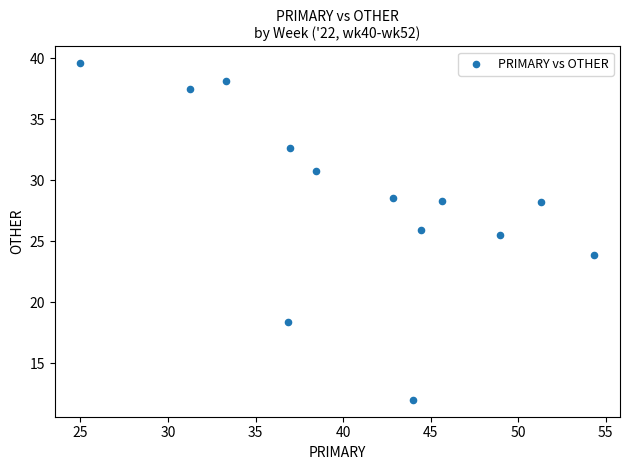

What is the range of X values (max minus min)?

29.3